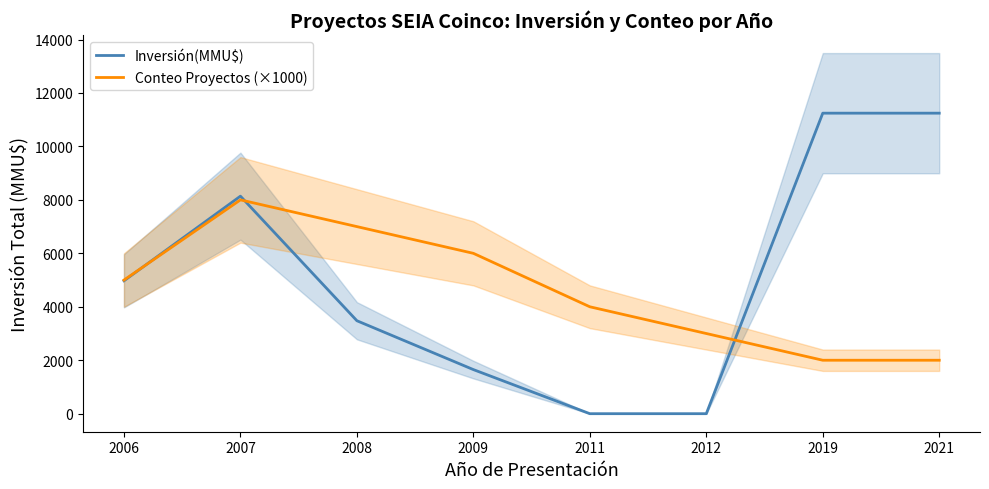

Between which two adjacent categories do Conteo Proyectos (×1000) and Inversión(MMU$) first intersect?

2006 and 2007